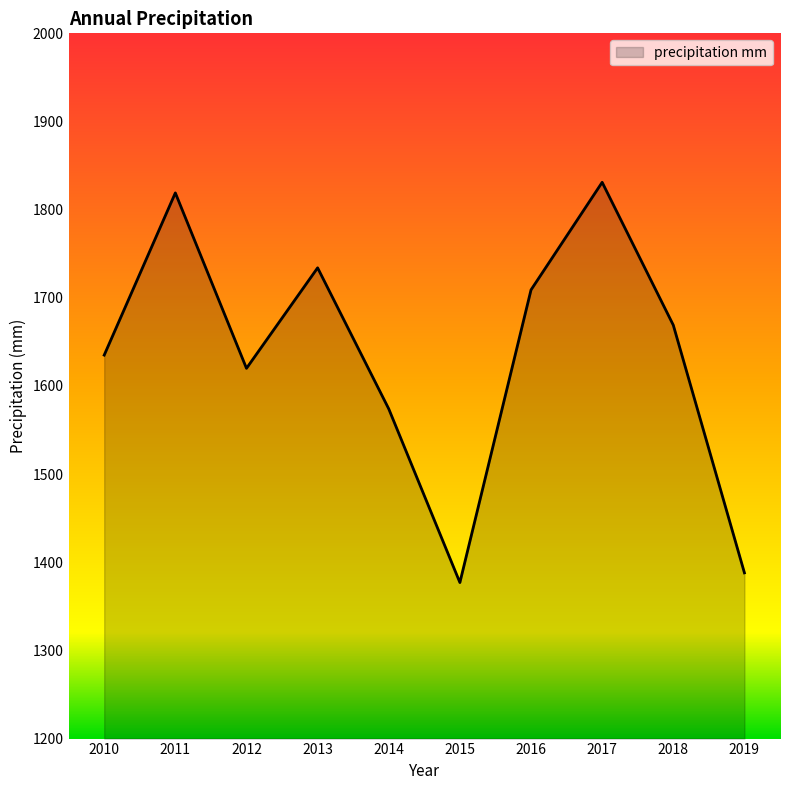

What is the ratio of the value at 2012 to the value at 2010?

1.0